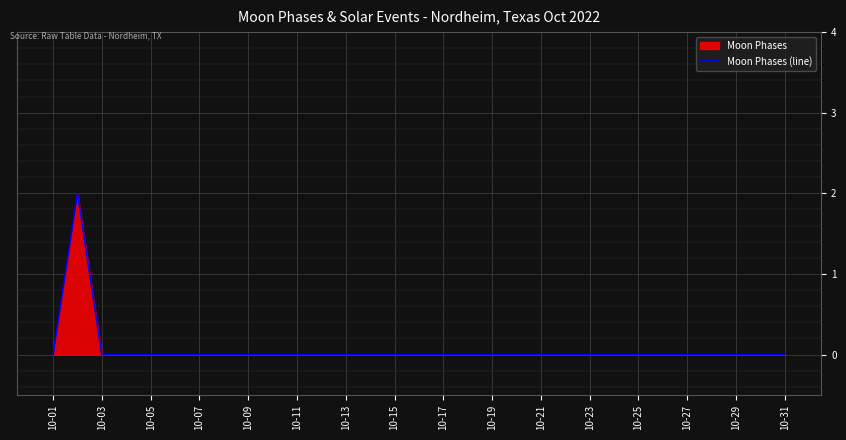

The value at 10-25 is 0. True or false?

True